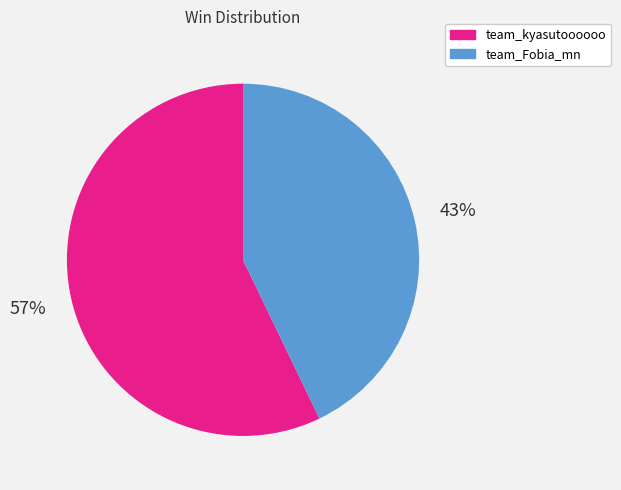

What is the majority slice?

team_kyasutoooooo